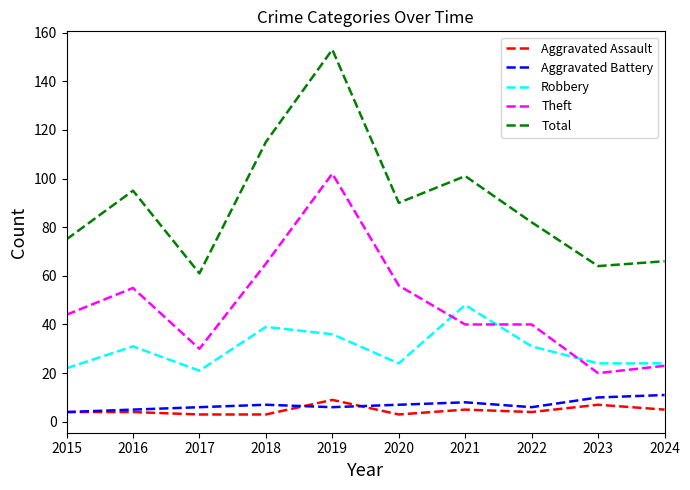

True or false: Robbery and Total cross at least once.

False